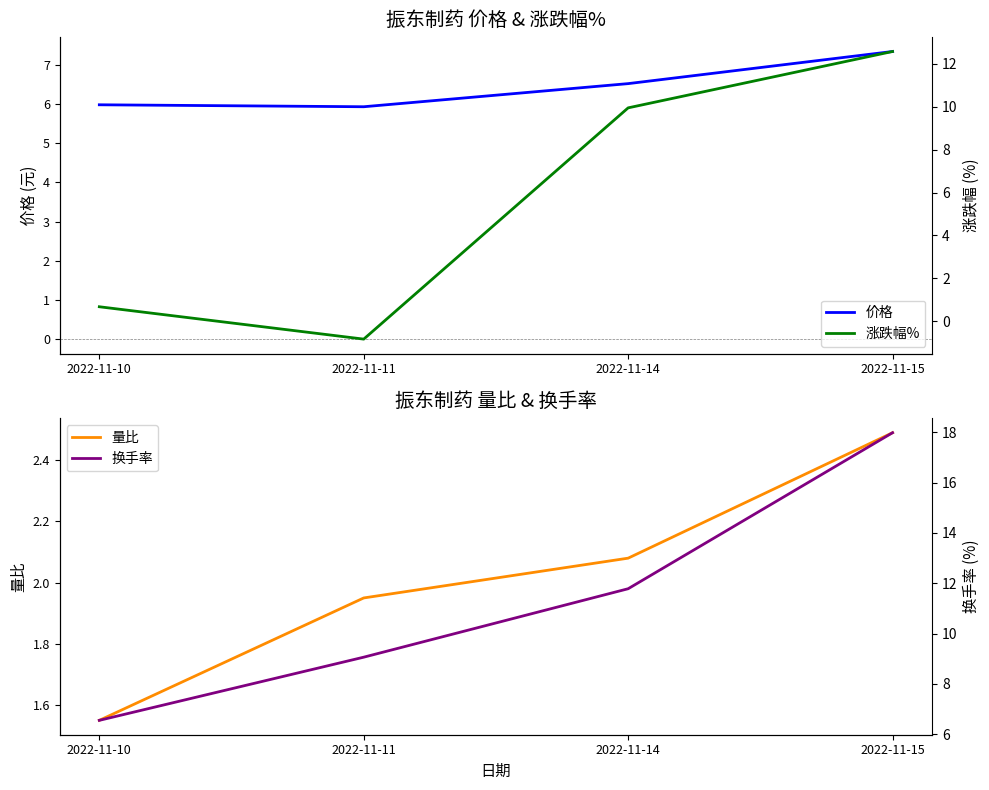

What is the value of the 涨跌幅% point at the 4th from the left?

12.6